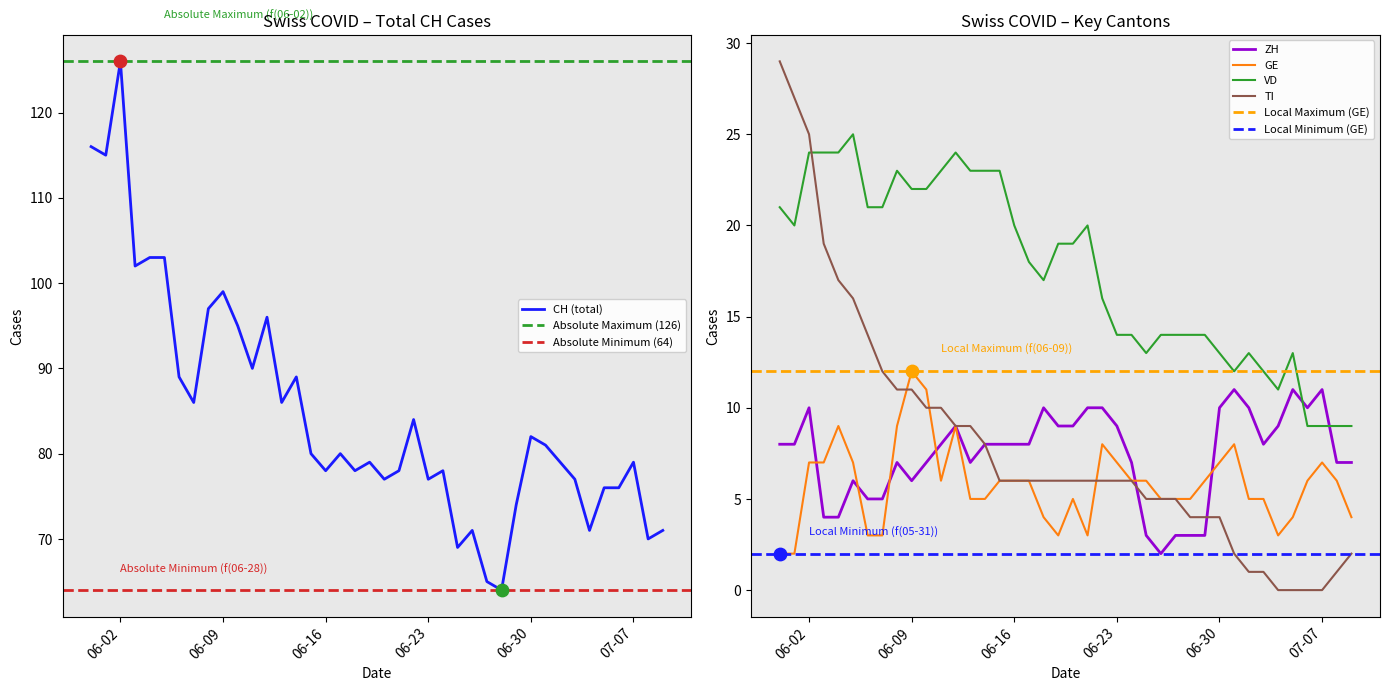

Which series contains the lowest Y value?

TI